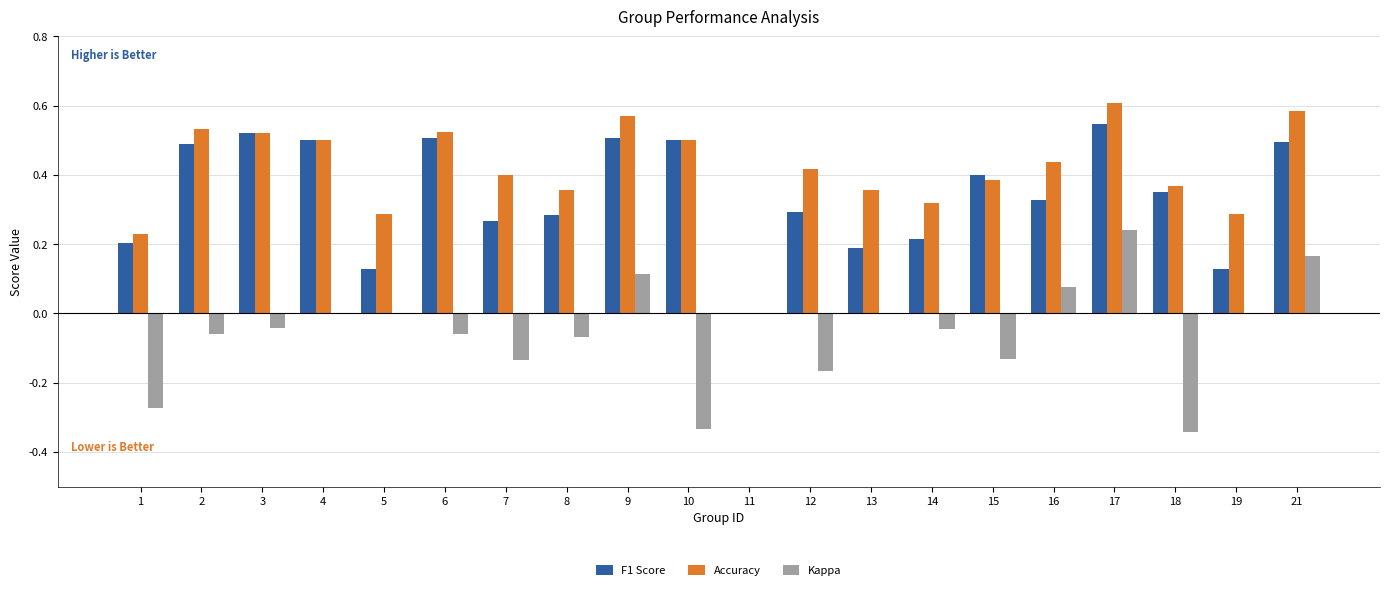

What is the sum of the Accuracy values at 4 and 6?

1.0